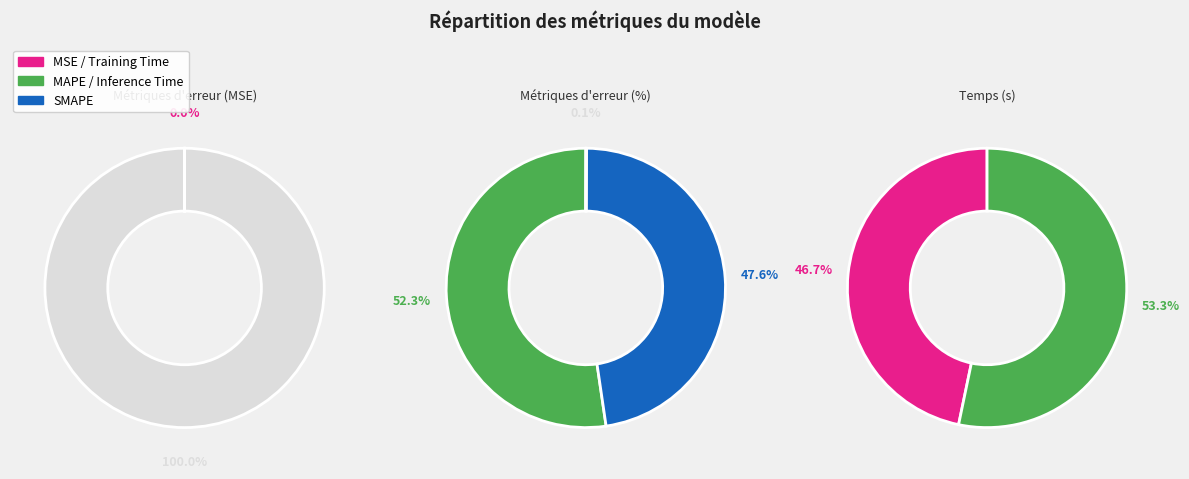

Is it true that Training Time is 9% of the pie?

False